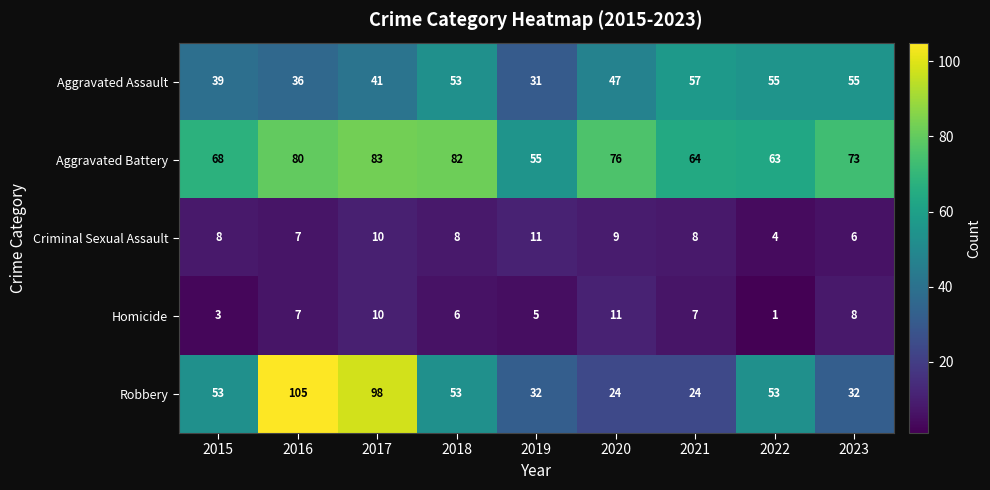

At 2015, list the series in order from largest to smallest.

Aggravated Battery, Robbery, Aggravated Assault, Criminal Sexual Assault, Homicide